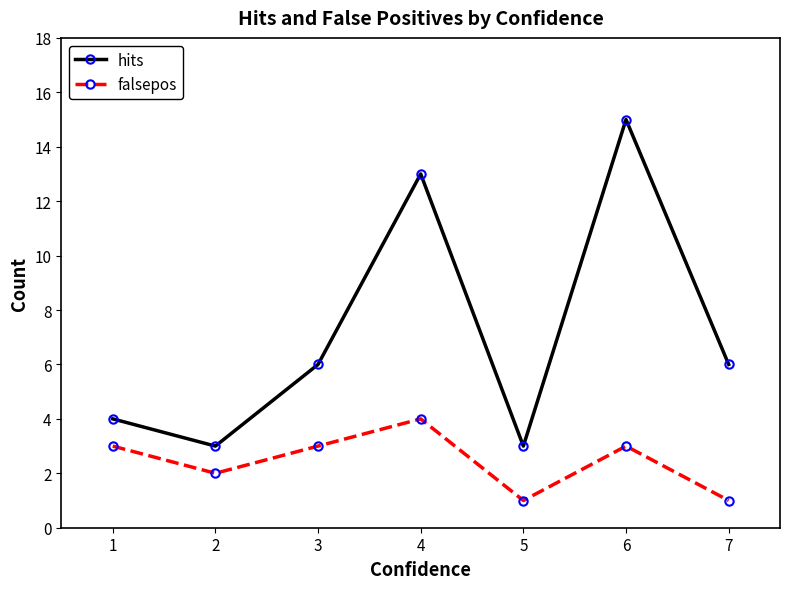

True or false: falsepos and hits cross at least once.

False